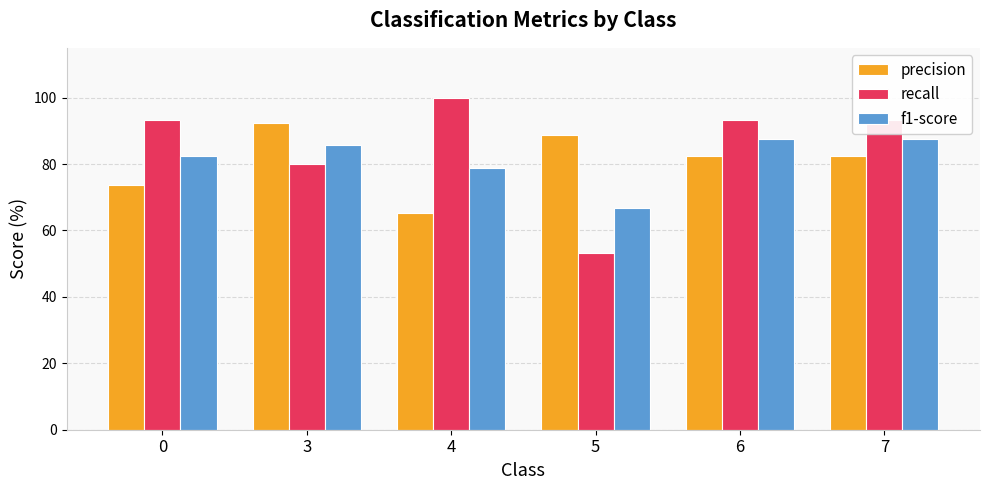

Reading right to left, list all the values displayed in this chart.

precision: 82.4	82.4	88.9	65.2	92.3	73.7
recall: 93.3	93.3	53.3	100.0	80.0	93.3
f1-score: 87.5	87.5	66.7	78.9	85.7	82.4